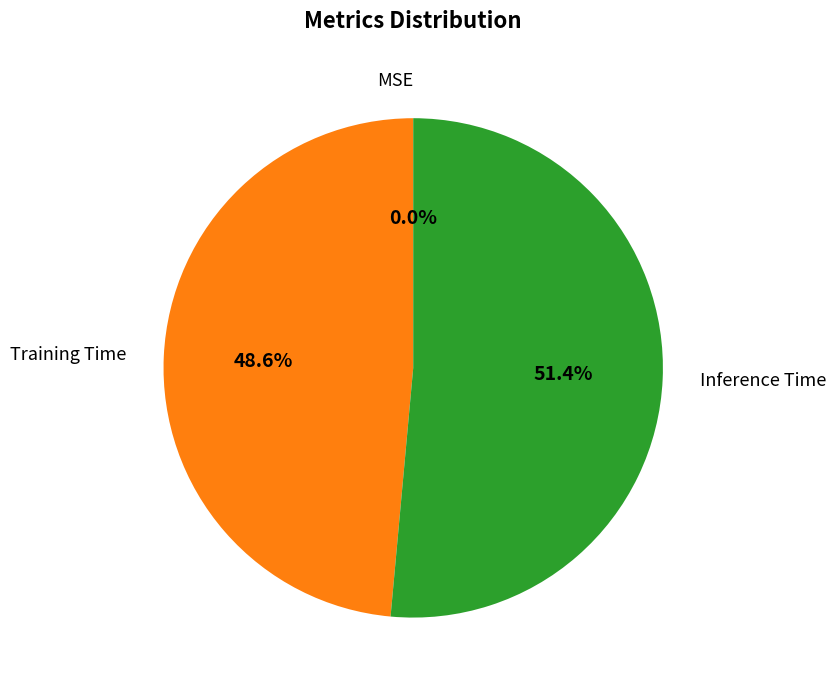

How much of the chart is everything except Training Time?

51.4%